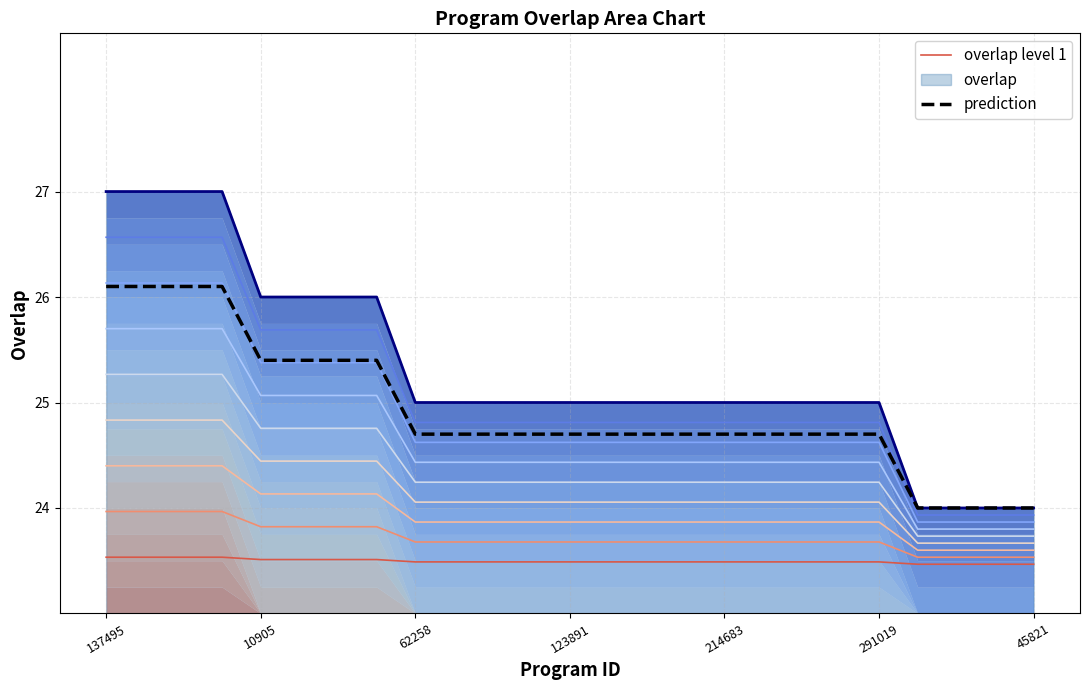

The overlap level 1 series shows 5.5 at 137495. True or false?

False